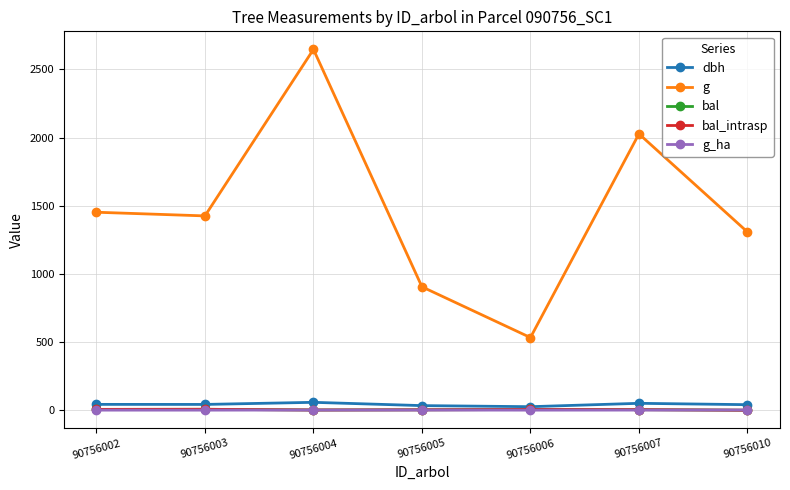

Reading left to right, transcribe all the data shown in this chart.

dbh: 43.0	42.6	58.0	34.0	26.1	50.8	40.8
g: 1452.2	1425.3	2646.6	905.2	533.0	2026.8	1307.4
bal: 6.3	7.0	1.9	3.2	5.5	4.5	0.0
bal_intrasp: 6.3	7.0	1.9	3.2	5.5	4.5	0.0
g_ha: 0.7	0.7	1.4	1.3	0.8	1.0	1.9